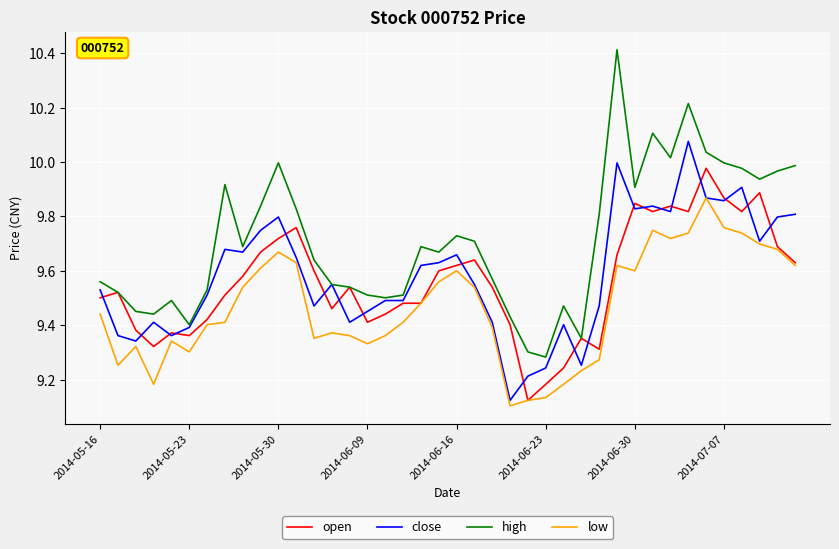

What is the sum of all close values?

383.4